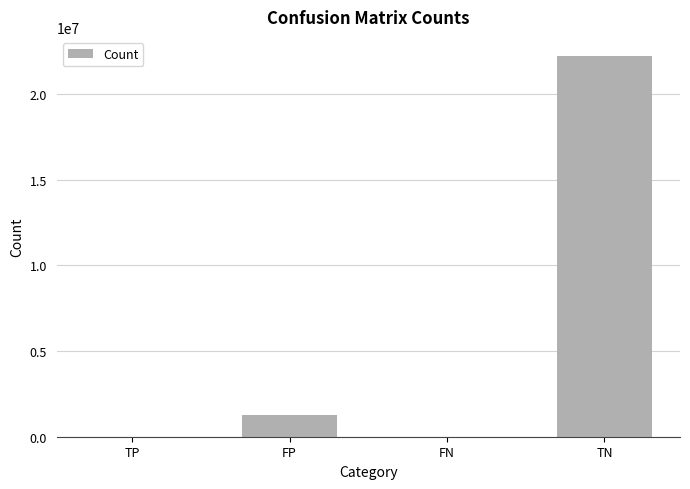

What is the greatest value displayed?

22213943